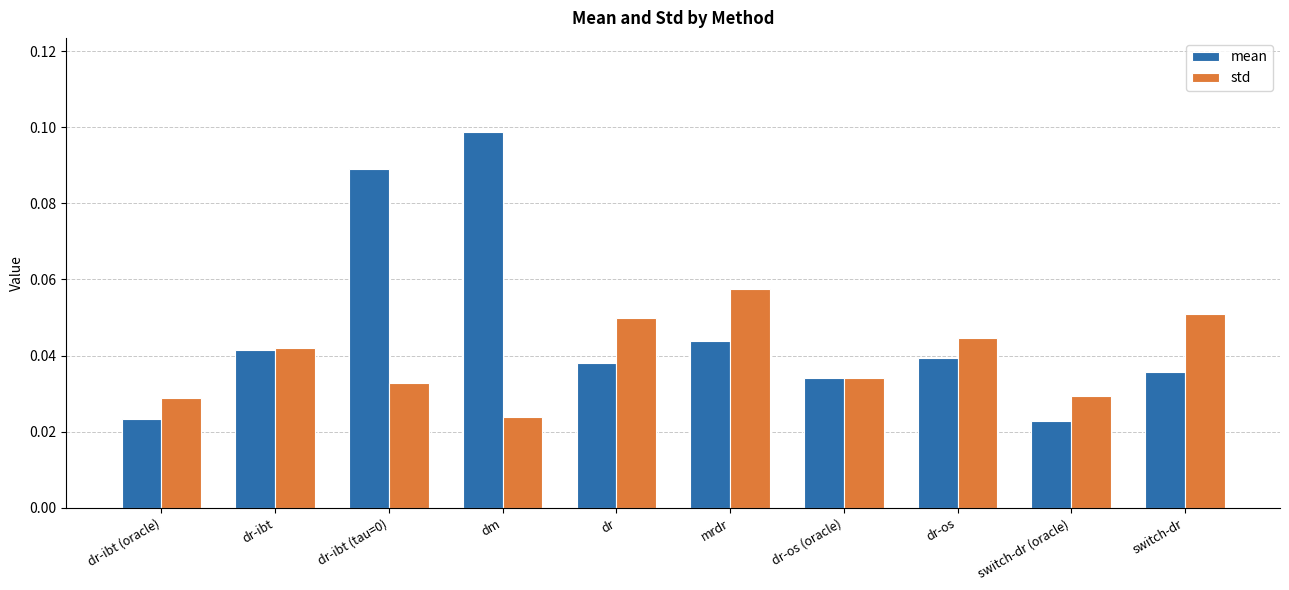

What are all the series names shown in the legend?

mean, std